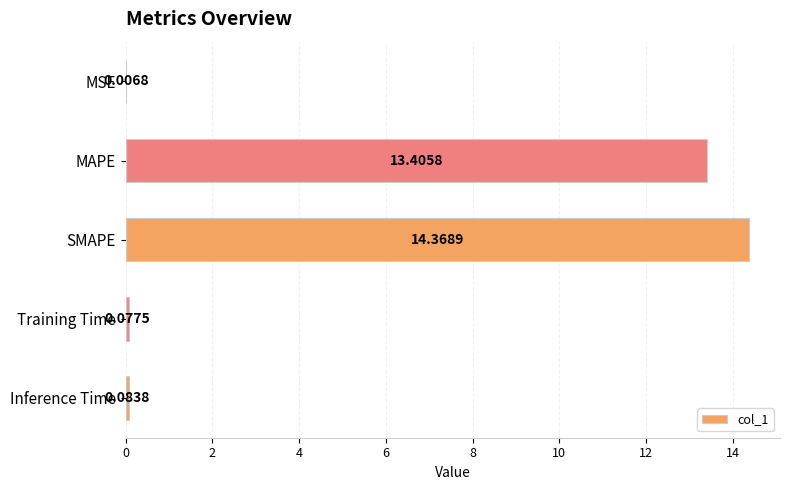

How many data points does each series have?

5